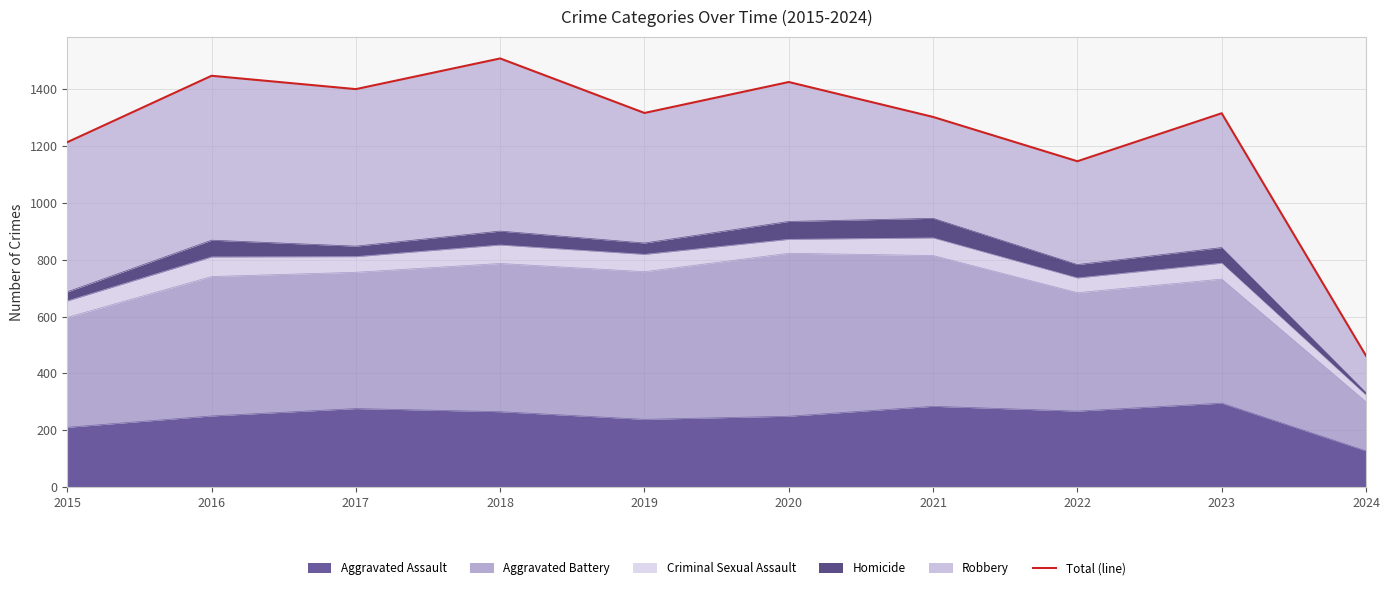

Where is the first local minimum?

2017